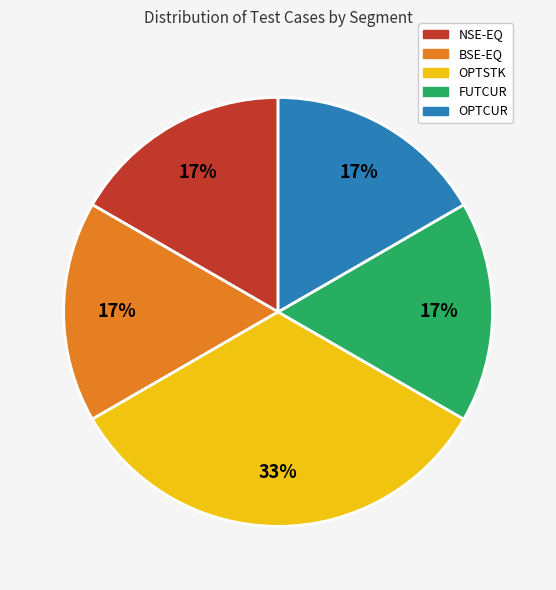

To the nearest percent, what is the average slice percentage?

20%